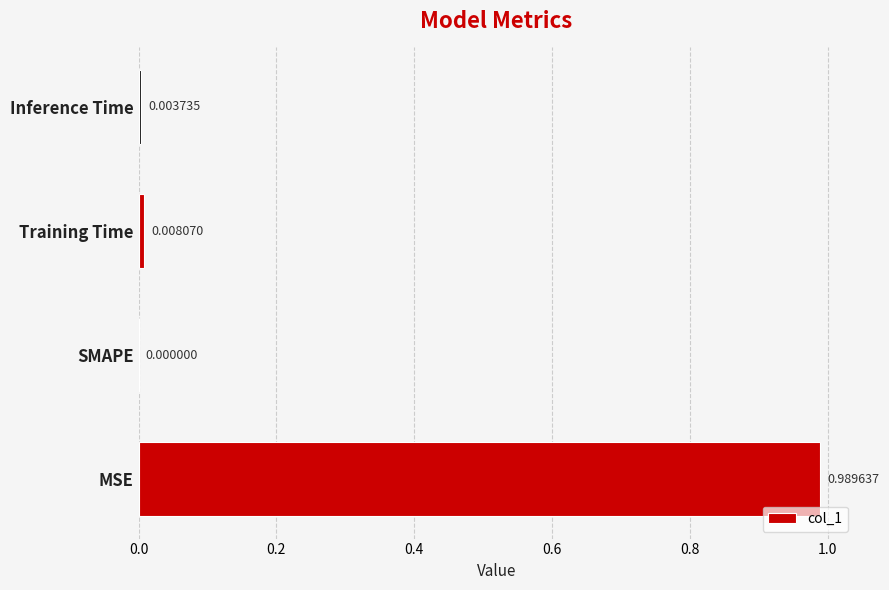

Where is the data nearest to the value 0?

SMAPE